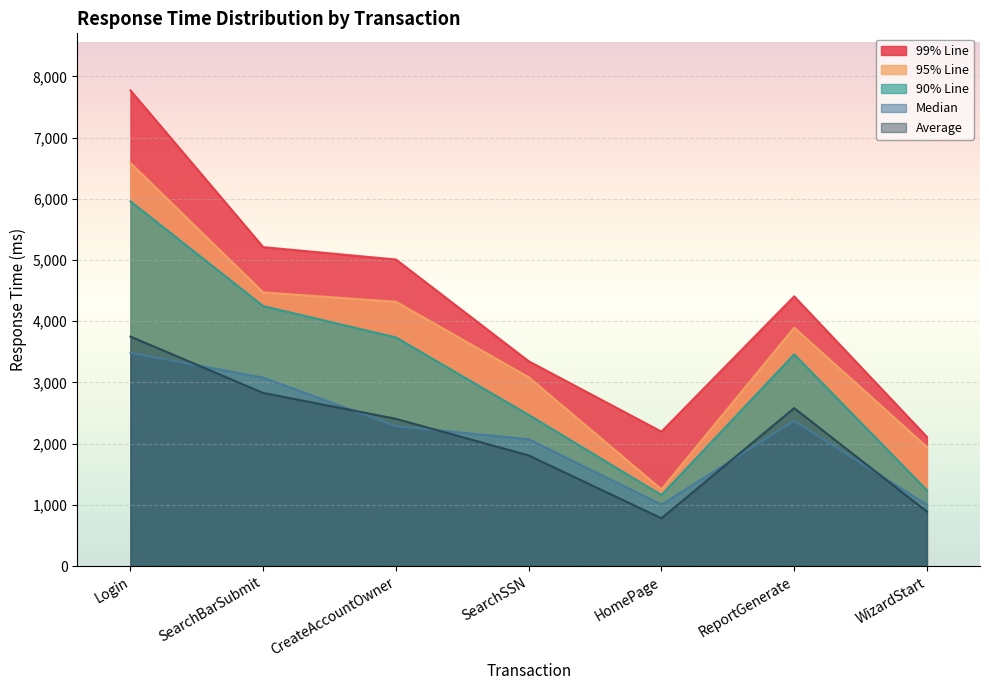

Where is Average nearest to the value 2265?

CreateAccountOwner